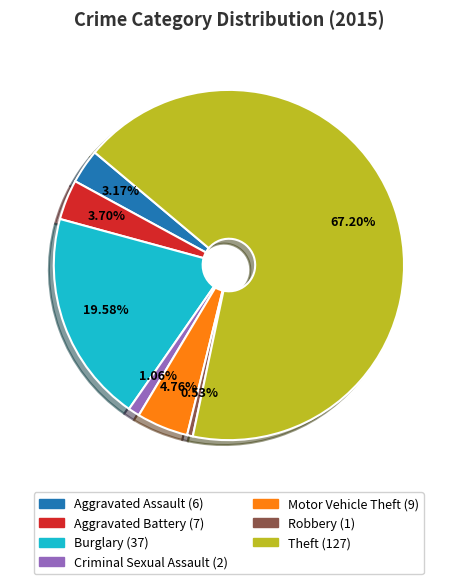

Is there any slice that represents more than half of the pie?

Yes